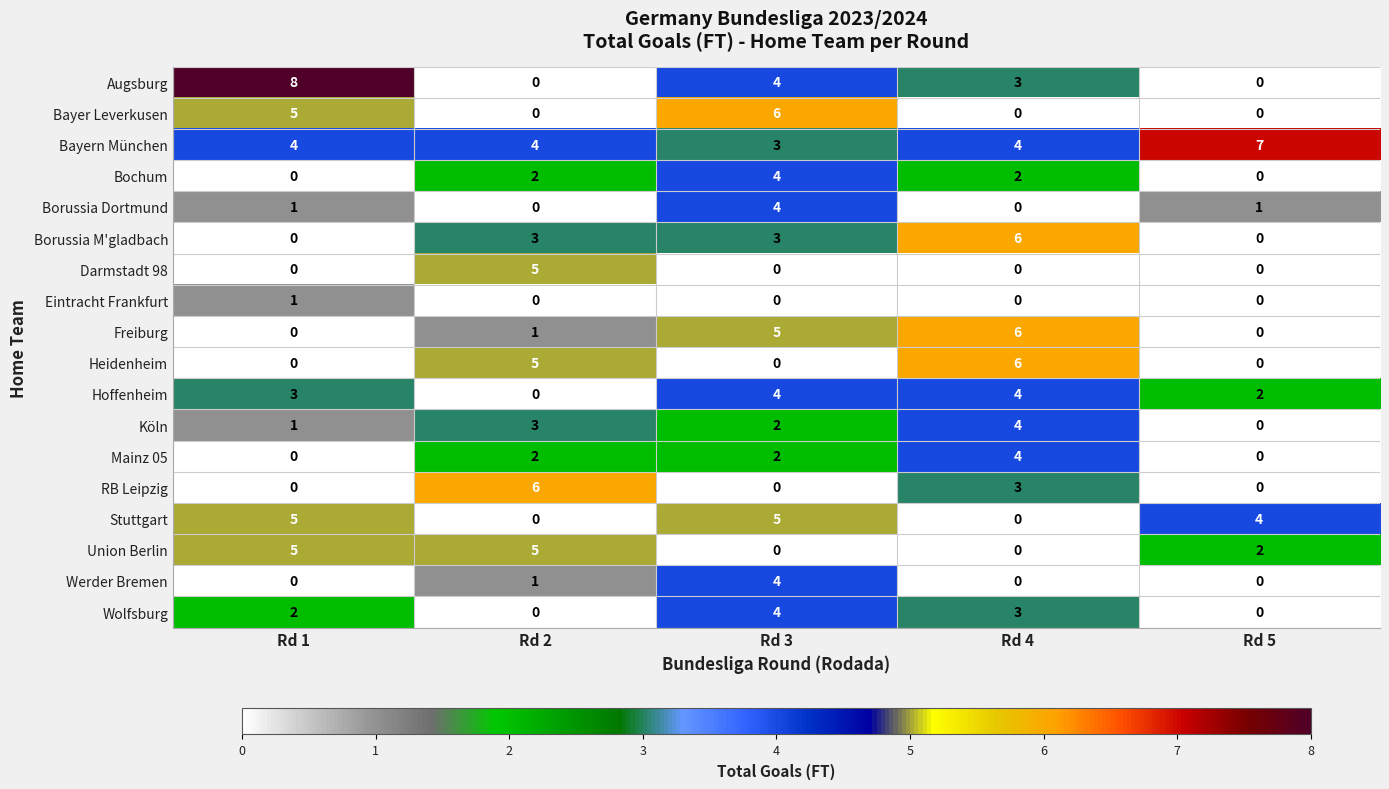

Read the Bochum value at Rd 3.

4